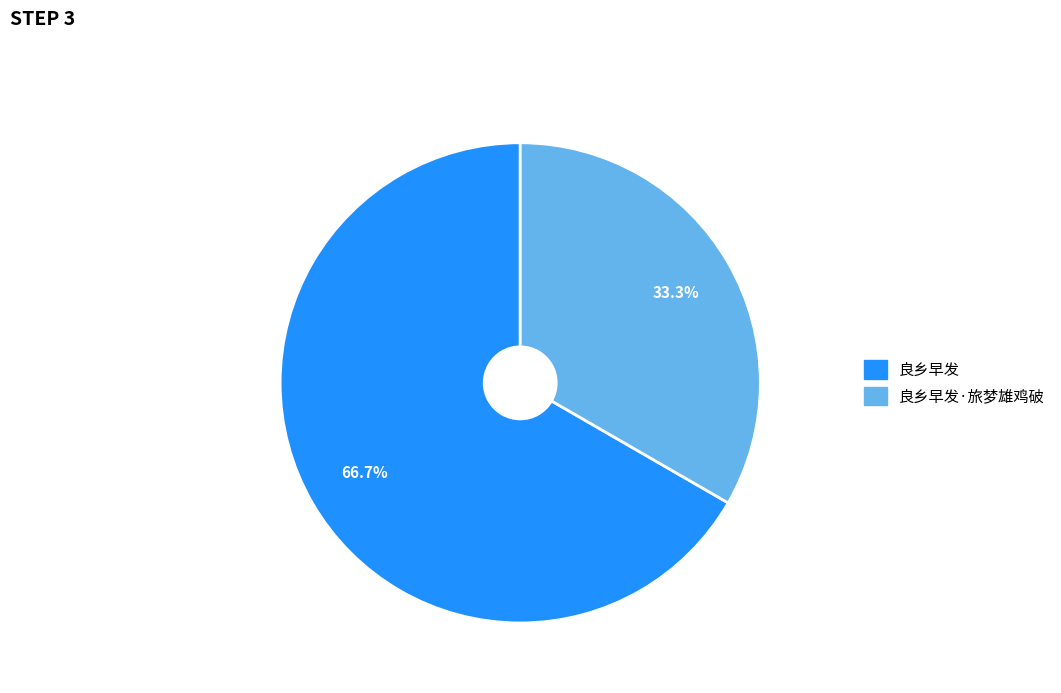

What is the majority slice?

良乡早发